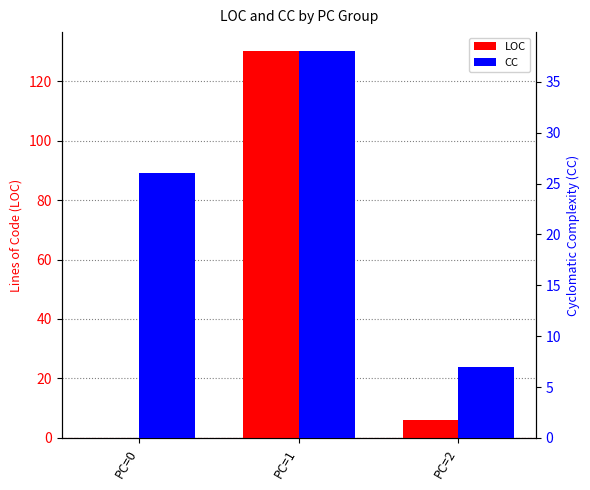

What is the total value across all series at PC=0?

26